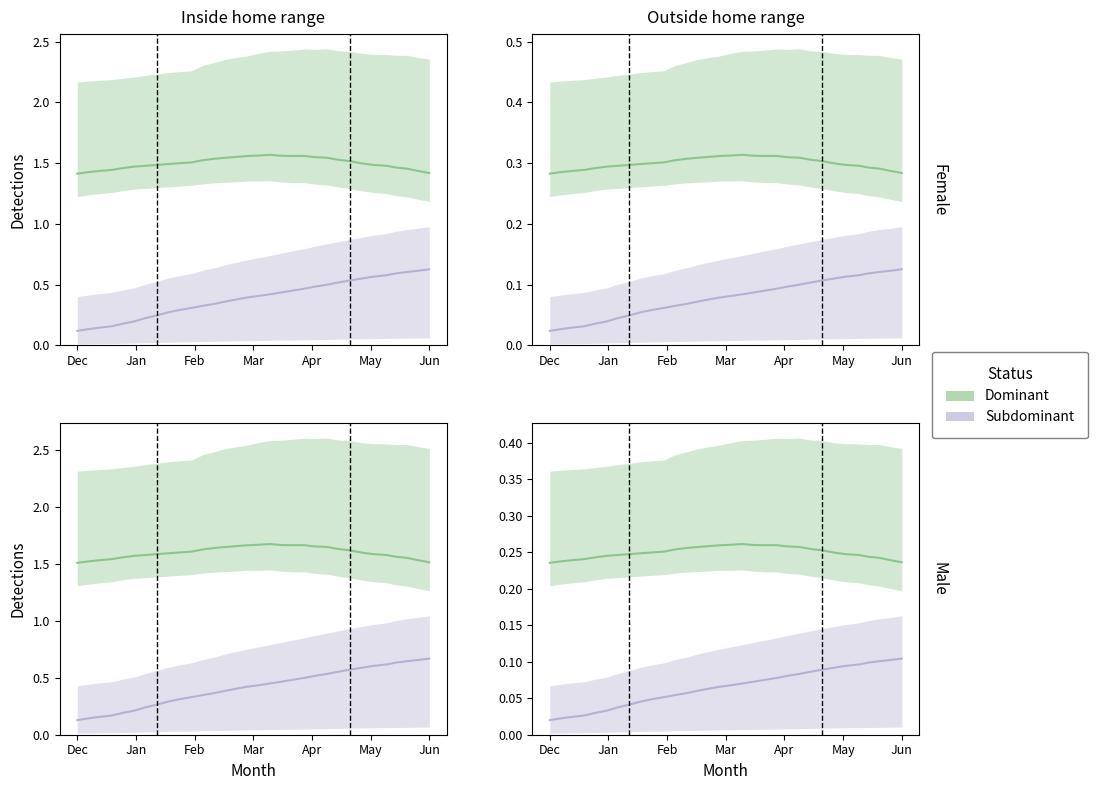

What is the total value across all series at Dec?

0.3